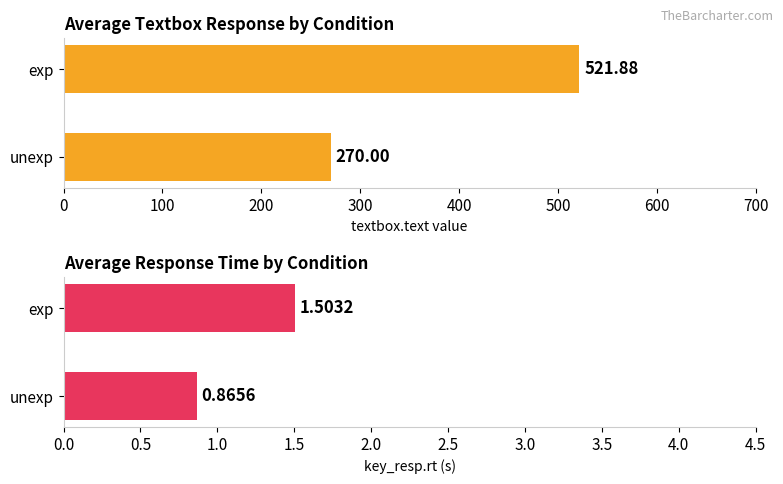

What are all the series names shown in the legend?

Average textbox response, Average RT